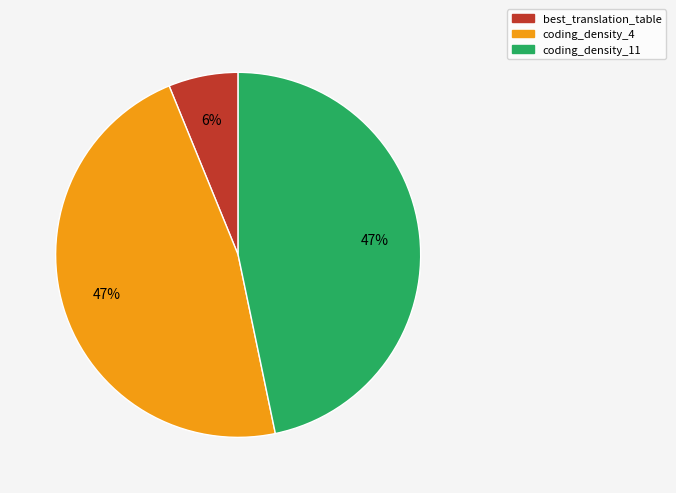

Is it true that best_translation_table is 6% of the pie?

True